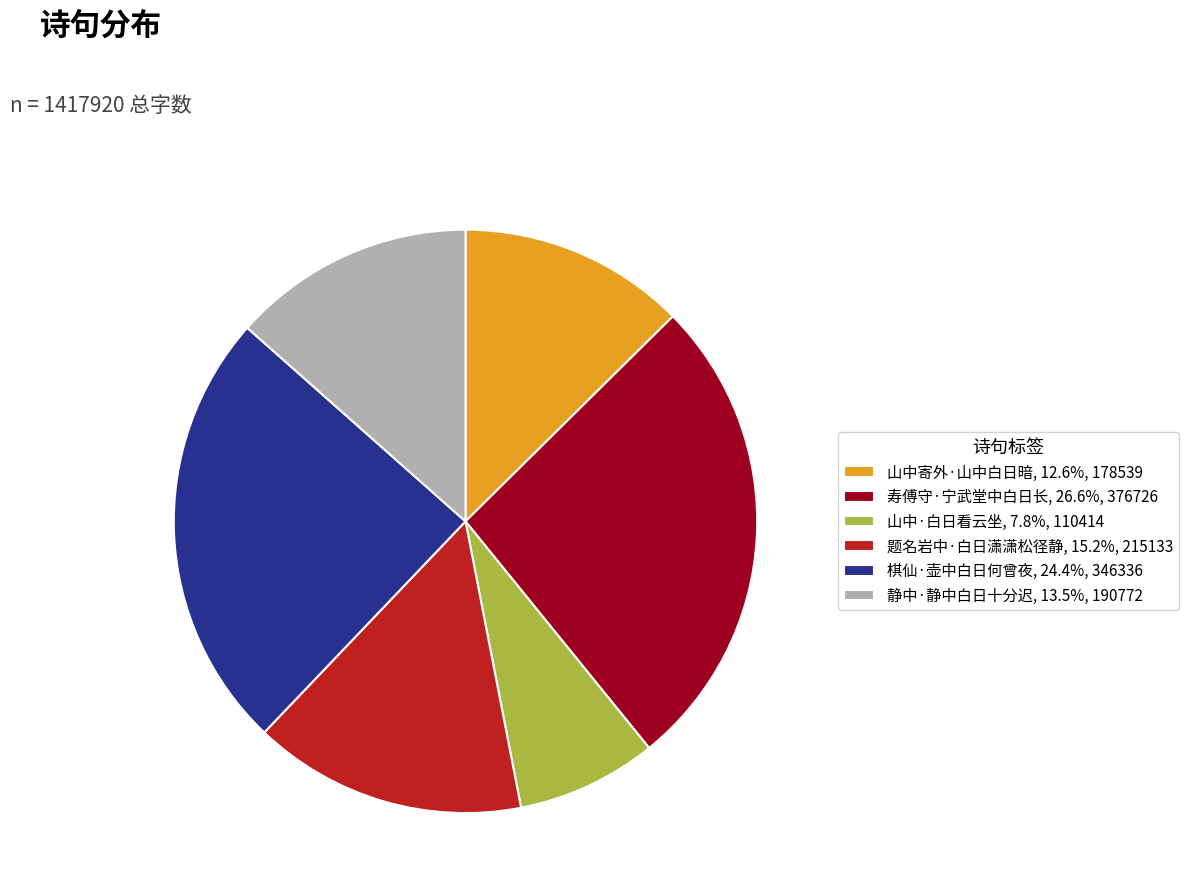

What is the ratio of the value at 山中·白日看云坐, 7.8%, 110414 to the value at 山中寄外·山中白日暗, 12.6%, 178539?

0.6